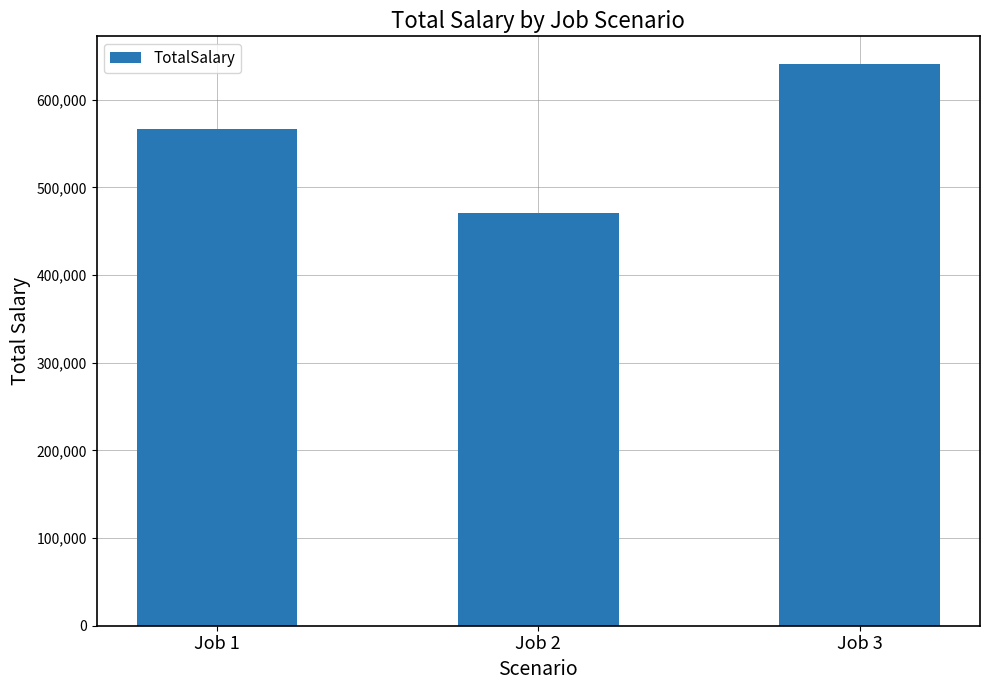

How many bars are there in total?

3